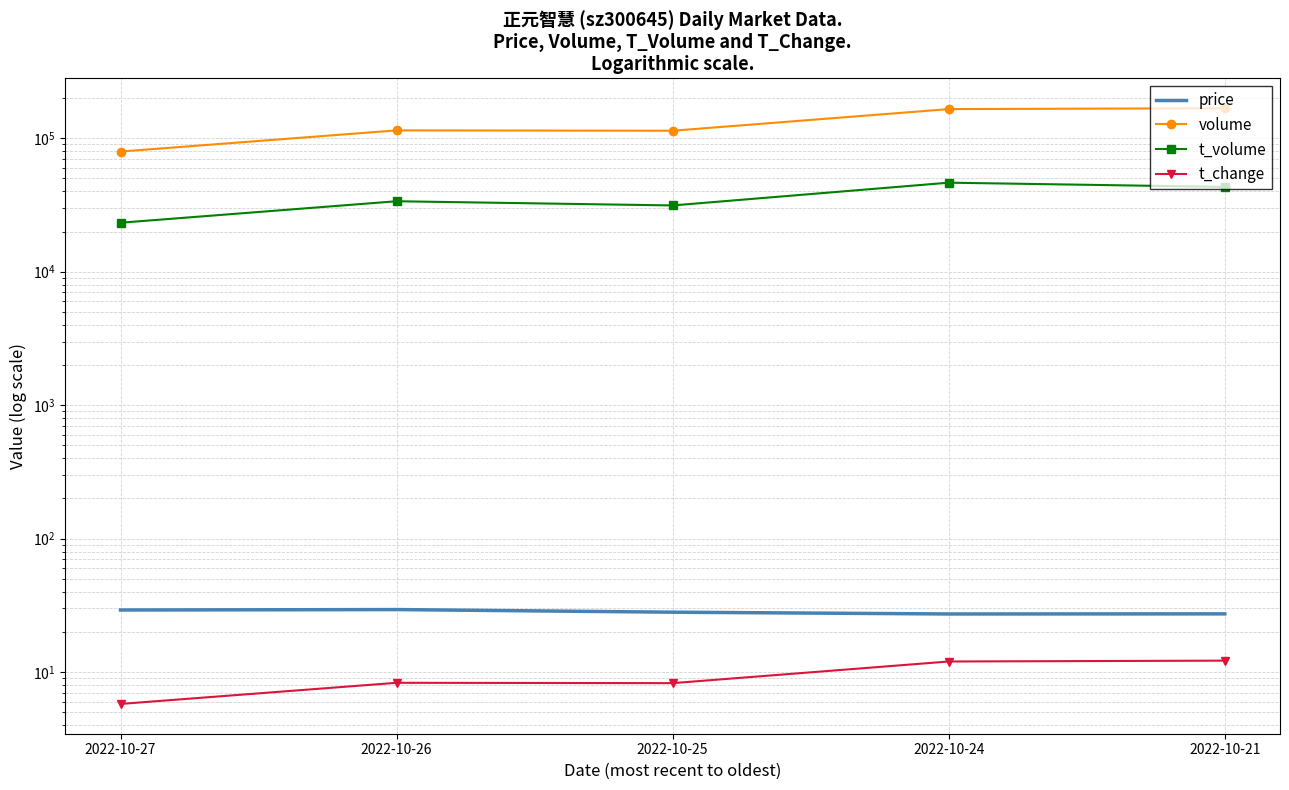

Is the value of price at 2022-10-25 greater than the value of t_change at 2022-10-25?

Yes